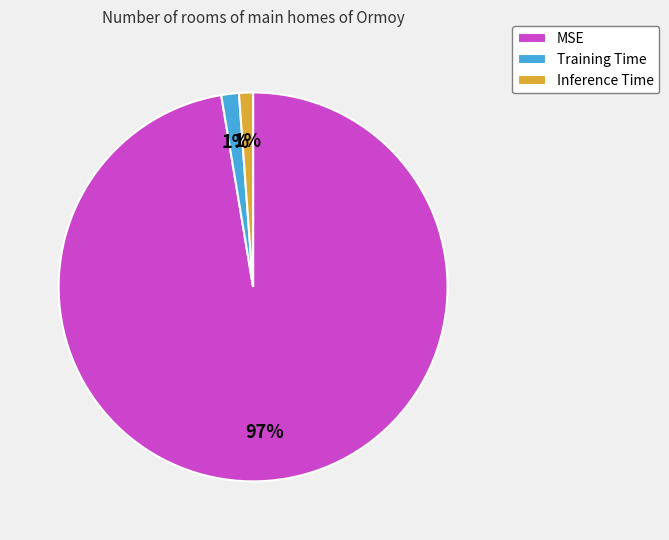

True or false: Inference Time accounts for 1% of the total.

True